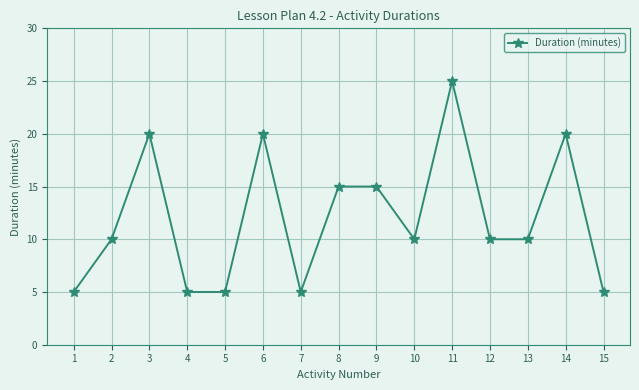

What is the value of the 1st point from the left?

5